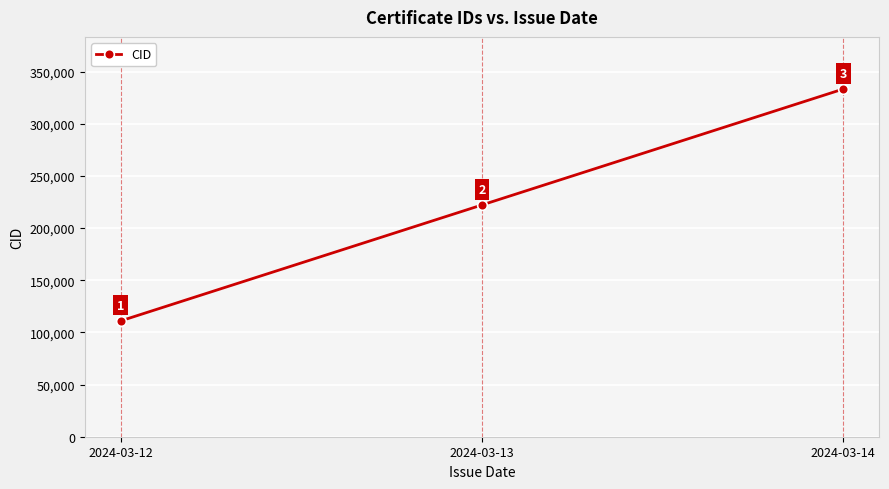

What is the average value?

222222